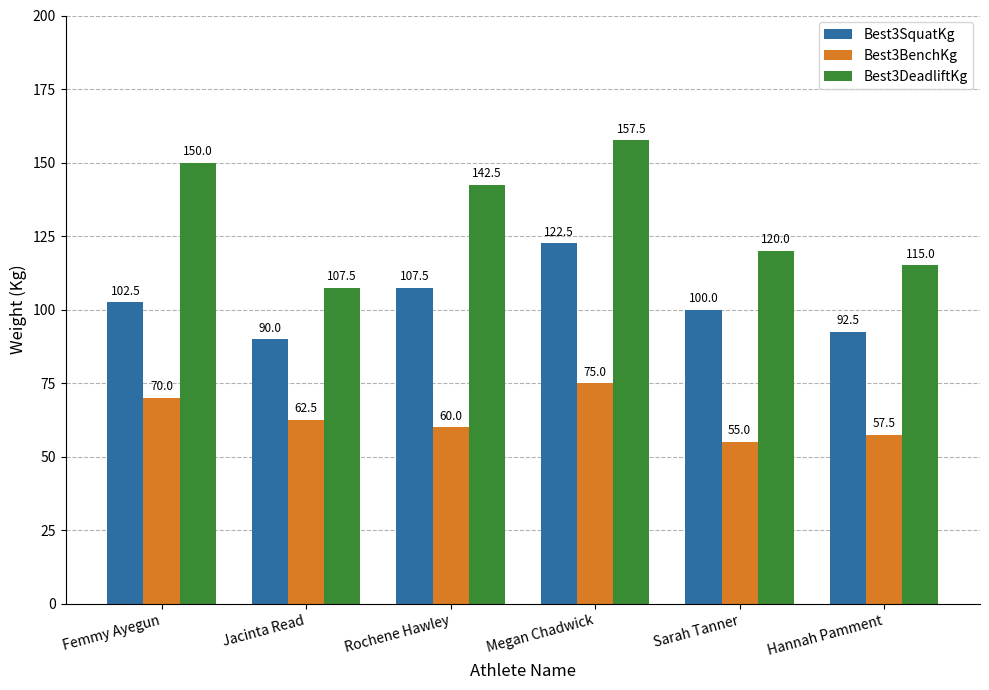

Which series has the widest spread of values?

Best3DeadliftKg